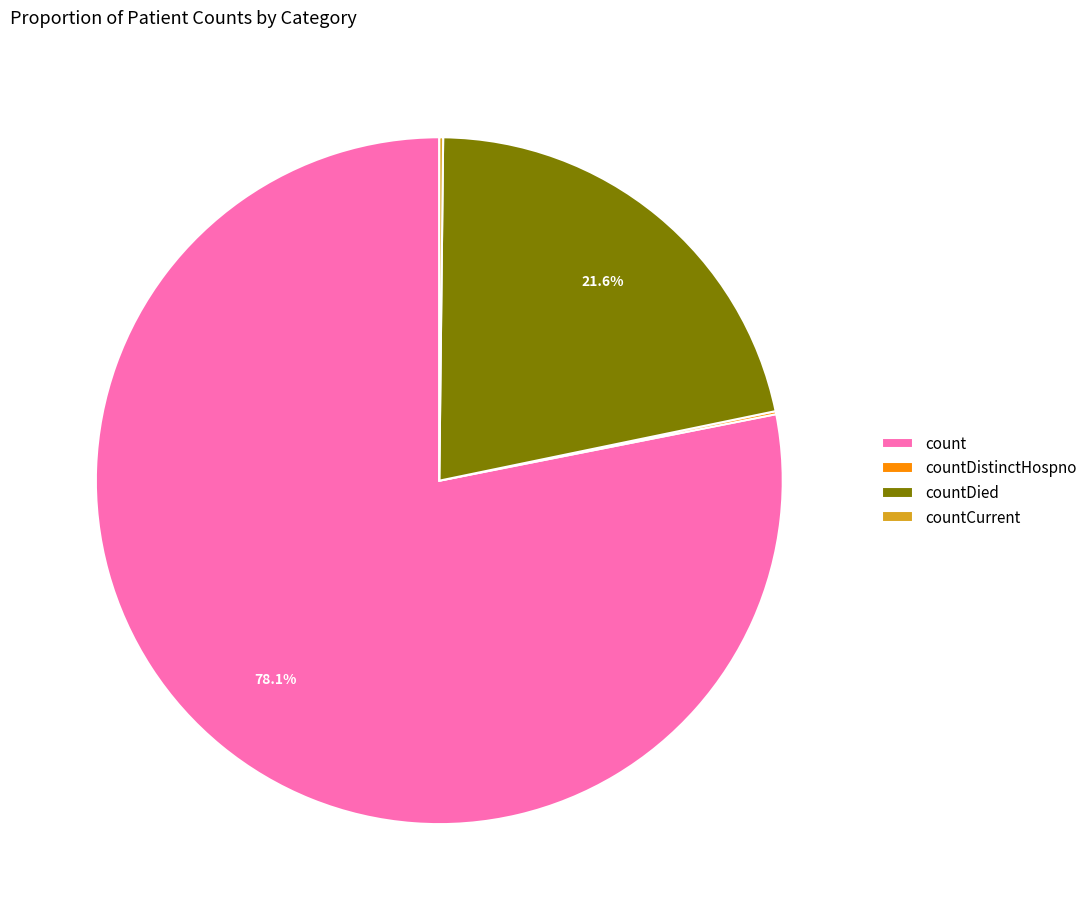

Which slice represents more than half of the pie?

count